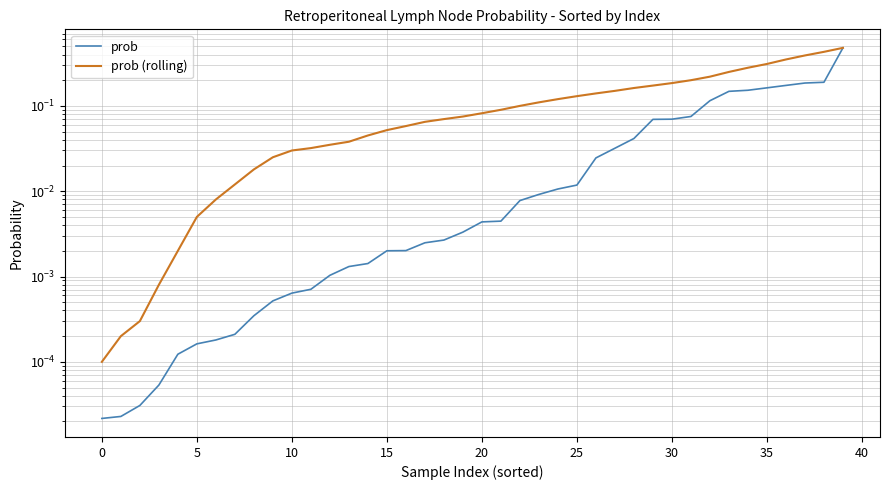

Which category has the highest value in the prob series?

39